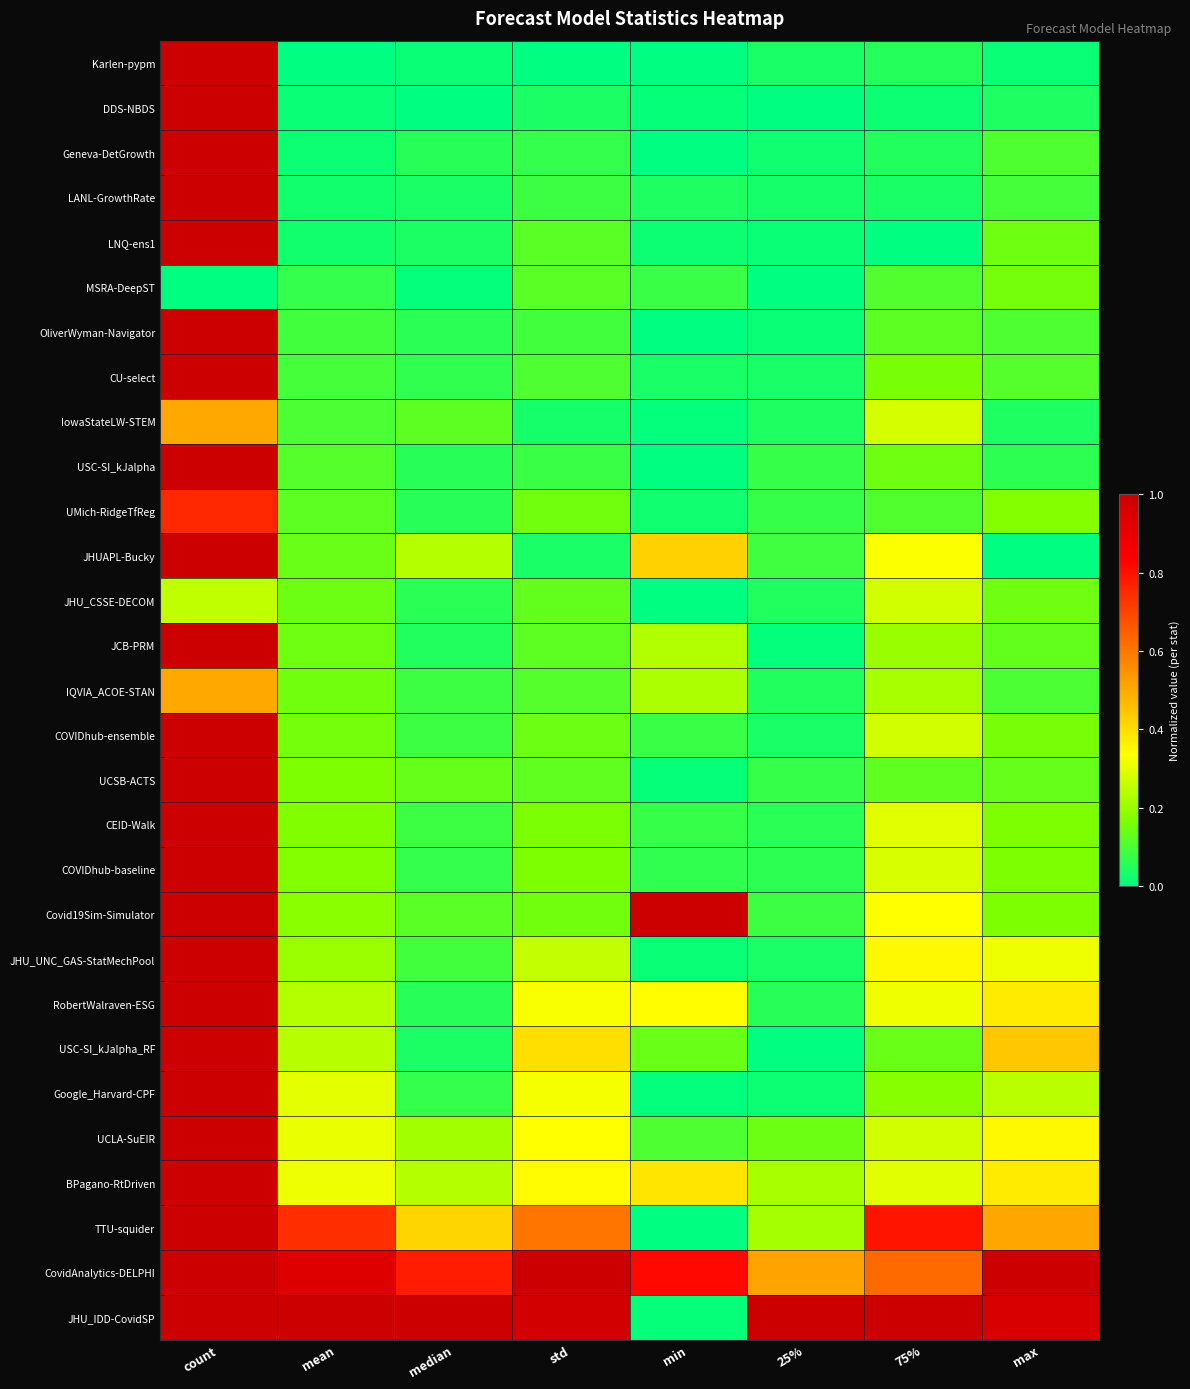

Reading left to right, extract all data points from this chart.

Karlen-pypm: count=1.0	mean=0.0	median=0.0	std=0.0	min=0.0	25%=0.0	75%=0.0	max=0.0
DDS-NBDS: count=1.0	mean=0.0	median=0.0	std=0.0	min=0.0	25%=0.0	75%=0.0	max=0.0
Geneva-DetGrowth: count=1.0	mean=0.0	median=0.1	std=0.1	min=0.0	25%=0.0	75%=0.0	max=0.1
LANL-GrowthRate: count=1.0	mean=0.0	median=0.0	std=0.1	min=0.0	25%=0.0	75%=0.0	max=0.1
LNQ-ens1: count=1.0	mean=0.0	median=0.0	std=0.1	min=0.0	25%=0.0	75%=0.0	max=0.1
MSRA-DeepST: count=0.0	mean=0.1	median=0.0	std=0.1	min=0.1	25%=0.0	75%=0.1	max=0.2
OliverWyman-Navigator: count=1.0	mean=0.1	median=0.1	std=0.1	min=0.0	25%=0.0	75%=0.1	max=0.1
CU-select: count=1.0	mean=0.1	median=0.1	std=0.1	min=0.0	25%=0.0	75%=0.2	max=0.1
IowaStateLW-STEM: count=0.5	mean=0.1	median=0.1	std=0.0	min=0.0	25%=0.0	75%=0.3	max=0.0
USC-SI_kJalpha: count=1.0	mean=0.1	median=0.1	std=0.1	min=0.0	25%=0.1	75%=0.1	max=0.1
UMich-RidgeTfReg: count=0.8	mean=0.1	median=0.1	std=0.1	min=0.0	25%=0.1	75%=0.1	max=0.2
JHUAPL-Bucky: count=1.0	mean=0.1	median=0.2	std=0.0	min=0.4	25%=0.1	75%=0.3	max=0.0
JHU_CSSE-DECOM: count=0.2	mean=0.1	median=0.1	std=0.1	min=0.0	25%=0.0	75%=0.3	max=0.1
JCB-PRM: count=1.0	mean=0.1	median=0.0	std=0.1	min=0.2	25%=0.0	75%=0.2	max=0.1
IQVIA_ACOE-STAN: count=0.5	mean=0.1	median=0.1	std=0.1	min=0.2	25%=0.0	75%=0.2	max=0.1
COVIDhub-ensemble: count=1.0	mean=0.2	median=0.1	std=0.1	min=0.1	25%=0.0	75%=0.3	max=0.2
UCSB-ACTS: count=1.0	mean=0.2	median=0.1	std=0.1	min=0.0	25%=0.1	75%=0.1	max=0.1
CEID-Walk: count=1.0	mean=0.2	median=0.1	std=0.2	min=0.1	25%=0.1	75%=0.3	max=0.2
COVIDhub-baseline: count=1.0	mean=0.2	median=0.1	std=0.2	min=0.1	25%=0.1	75%=0.3	max=0.2
Covid19Sim-Simulator: count=1.0	mean=0.2	median=0.1	std=0.2	min=1.0	25%=0.1	75%=0.3	max=0.2
JHU_UNC_GAS-StatMechPool: count=1.0	mean=0.2	median=0.1	std=0.3	min=0.0	25%=0.0	75%=0.3	max=0.3
RobertWalraven-ESG: count=1.0	mean=0.2	median=0.1	std=0.3	min=0.3	25%=0.1	75%=0.3	max=0.4
USC-SI_kJalpha_RF: count=1.0	mean=0.2	median=0.0	std=0.4	min=0.1	25%=0.0	75%=0.1	max=0.4
Google_Harvard-CPF: count=1.0	mean=0.3	median=0.1	std=0.3	min=0.0	25%=0.0	75%=0.2	max=0.2
UCLA-SuEIR: count=1.0	mean=0.3	median=0.2	std=0.3	min=0.1	25%=0.1	75%=0.3	max=0.3
BPagano-RtDriven: count=1.0	mean=0.3	median=0.2	std=0.3	min=0.4	25%=0.2	75%=0.3	max=0.4
TTU-squider: count=1.0	mean=0.7	median=0.4	std=0.6	min=0.0	25%=0.2	75%=0.8	max=0.5
CovidAnalytics-DELPHI: count=1.0	mean=0.9	median=0.8	std=1.0	min=0.8	25%=0.5	75%=0.6	max=1.0
JHU_IDD-CovidSP: count=1.0	mean=1.0	median=1.0	std=1.0	min=0.0	25%=1.0	75%=1.0	max=1.0